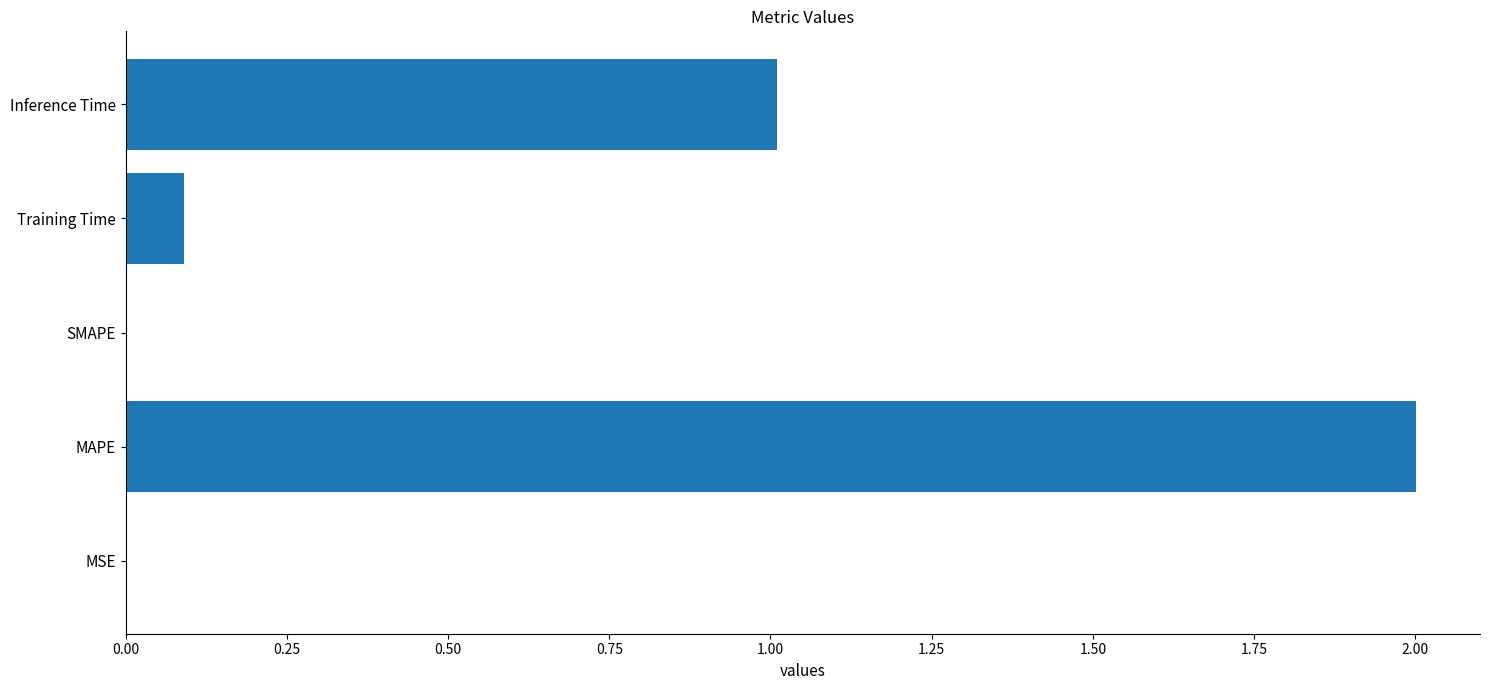

Which has a higher value, Training Time or SMAPE?

Training Time